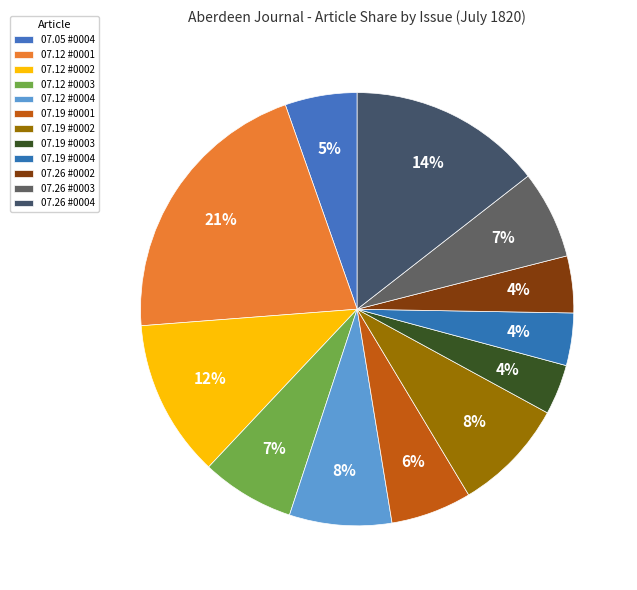

Count the number of slices in the pie.

12